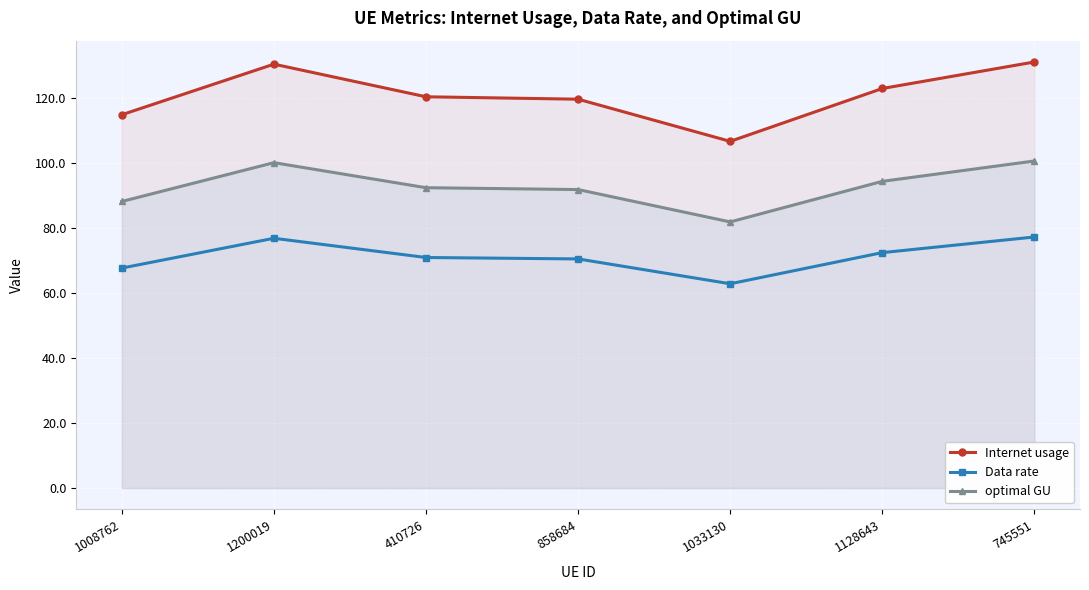

What is the total value across all series at 1008762?

271.0